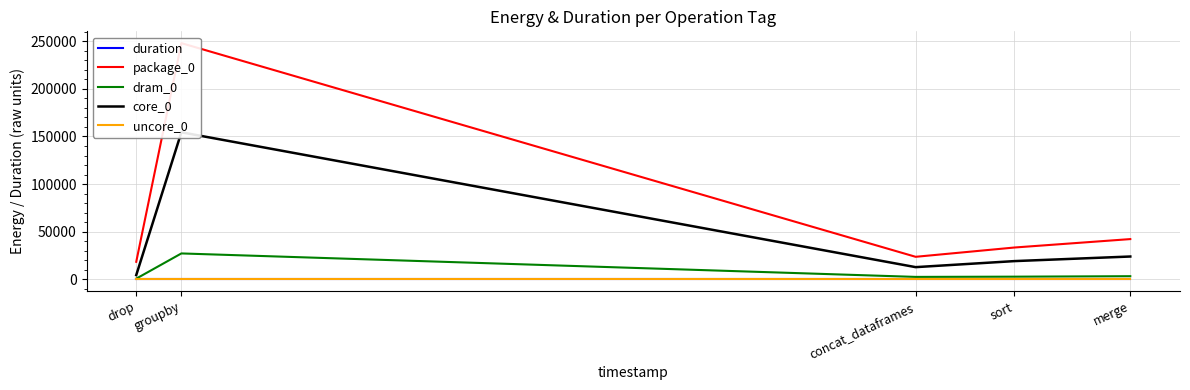

What is the difference between the second highest and second lowest values in the package_0 series?

18616.0